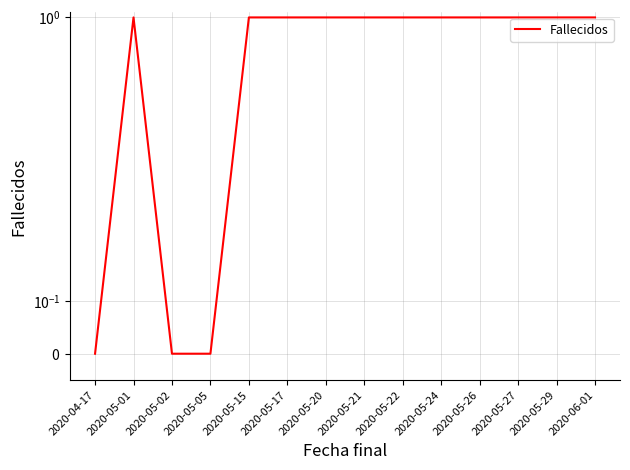

Reading right to left, list all the values displayed in this chart.

1	1	1	1	1	1	1	1	1	1	0	0	1	0